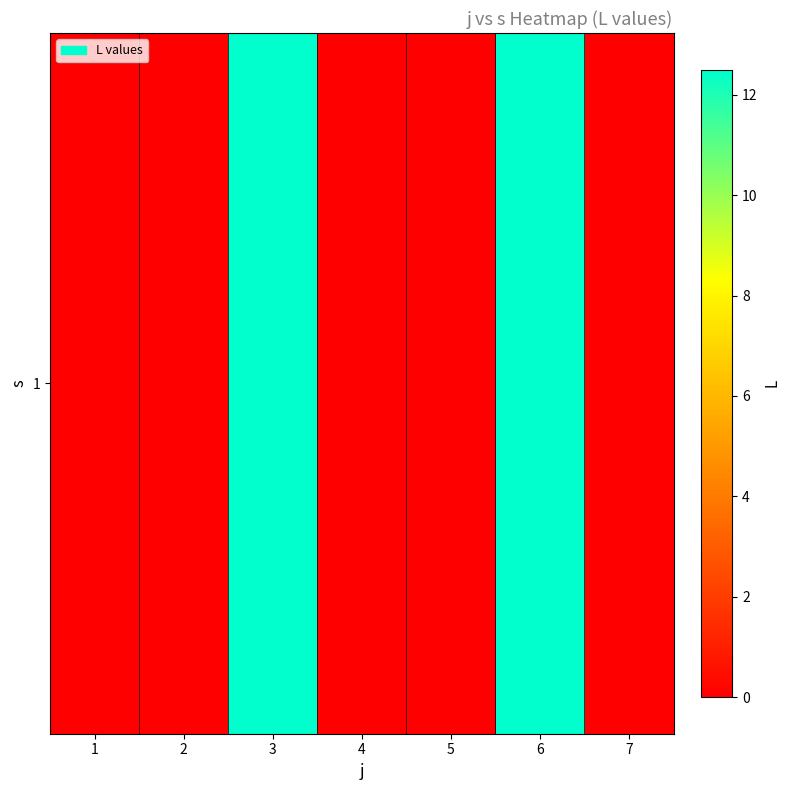

Rank the categories by value from highest to lowest.

3, 6, 1, 2, 4, 5, 7